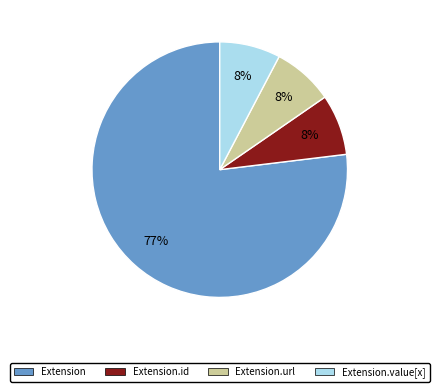

Does any single category account for the majority?

Yes